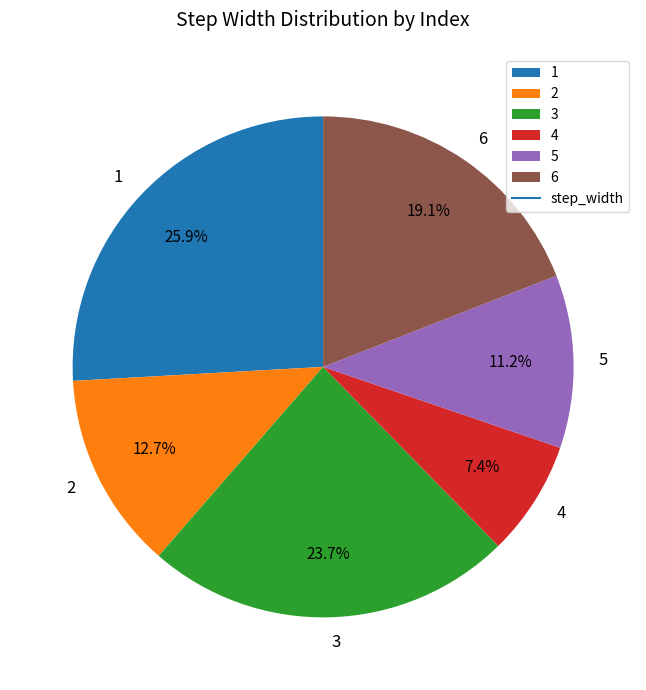

What percentage is NOT represented by 4?

92.6%